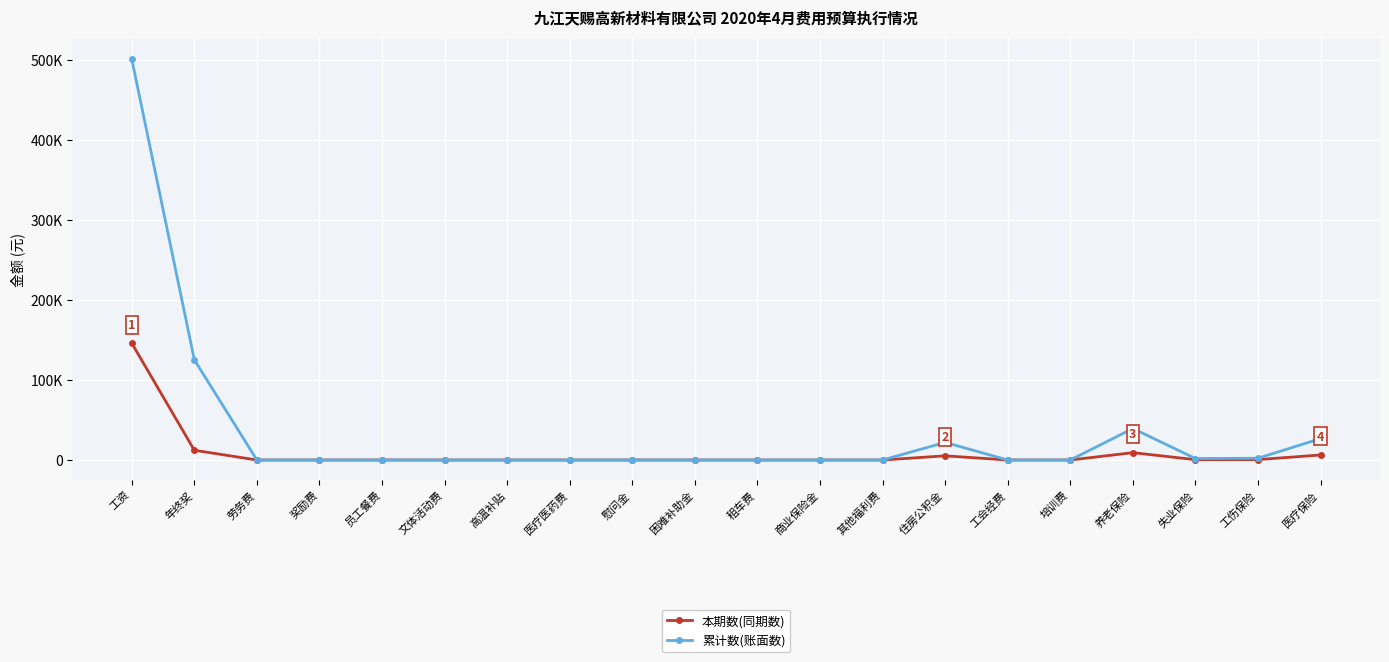

Does the chart display data point markers on the line(s)?

Yes